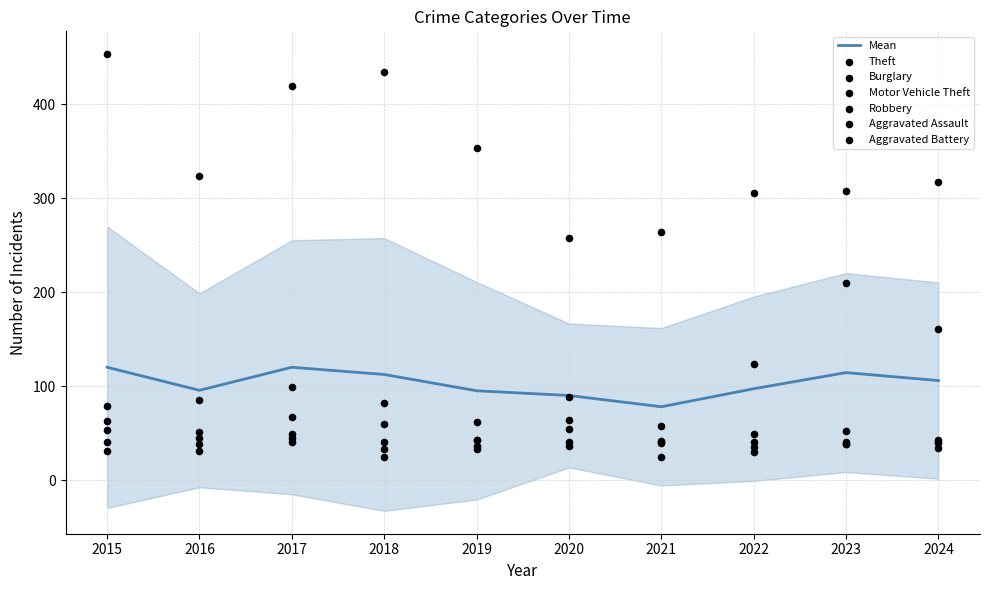

Is the value of Theft at 2020 greater than the value of Aggravated Battery at 2023?

Yes